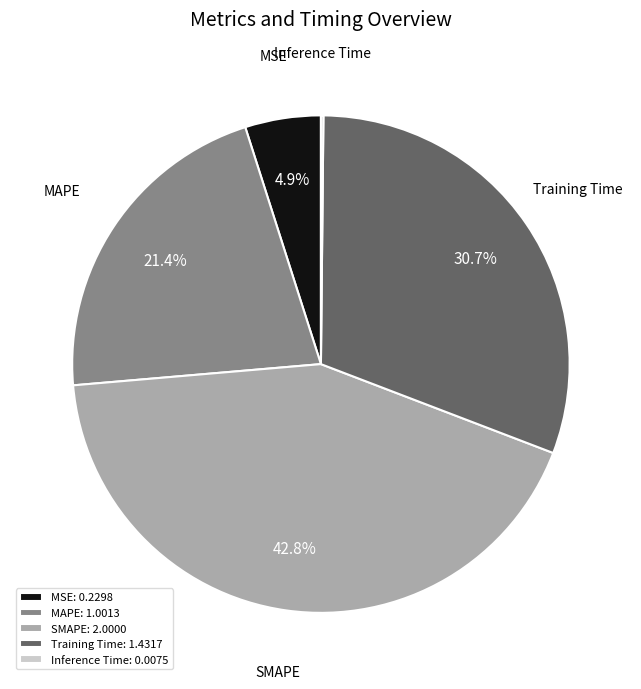

Is there a majority slice in this chart?

No